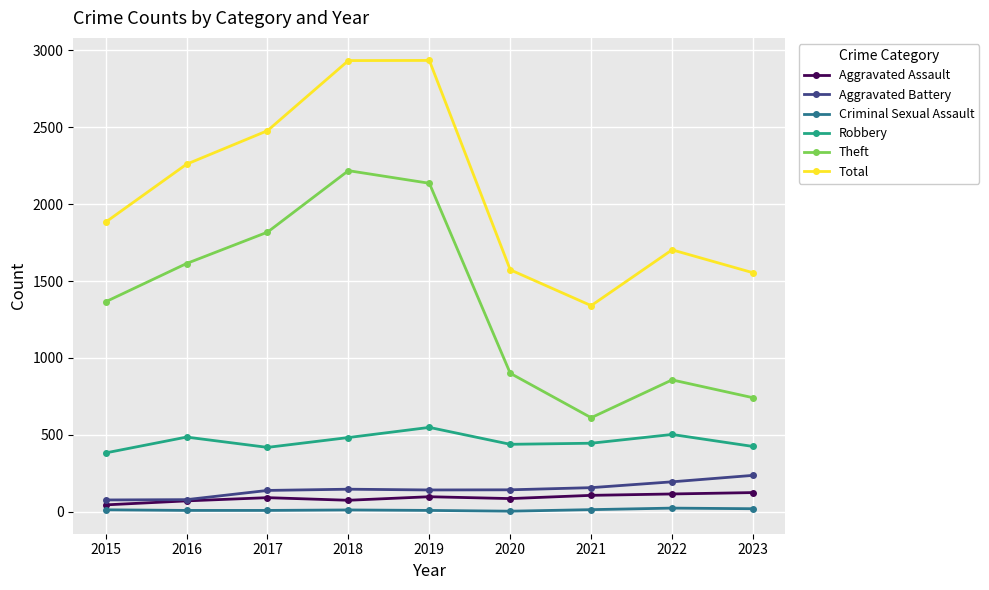

True or false: Total and Robbery intersect in this chart.

False